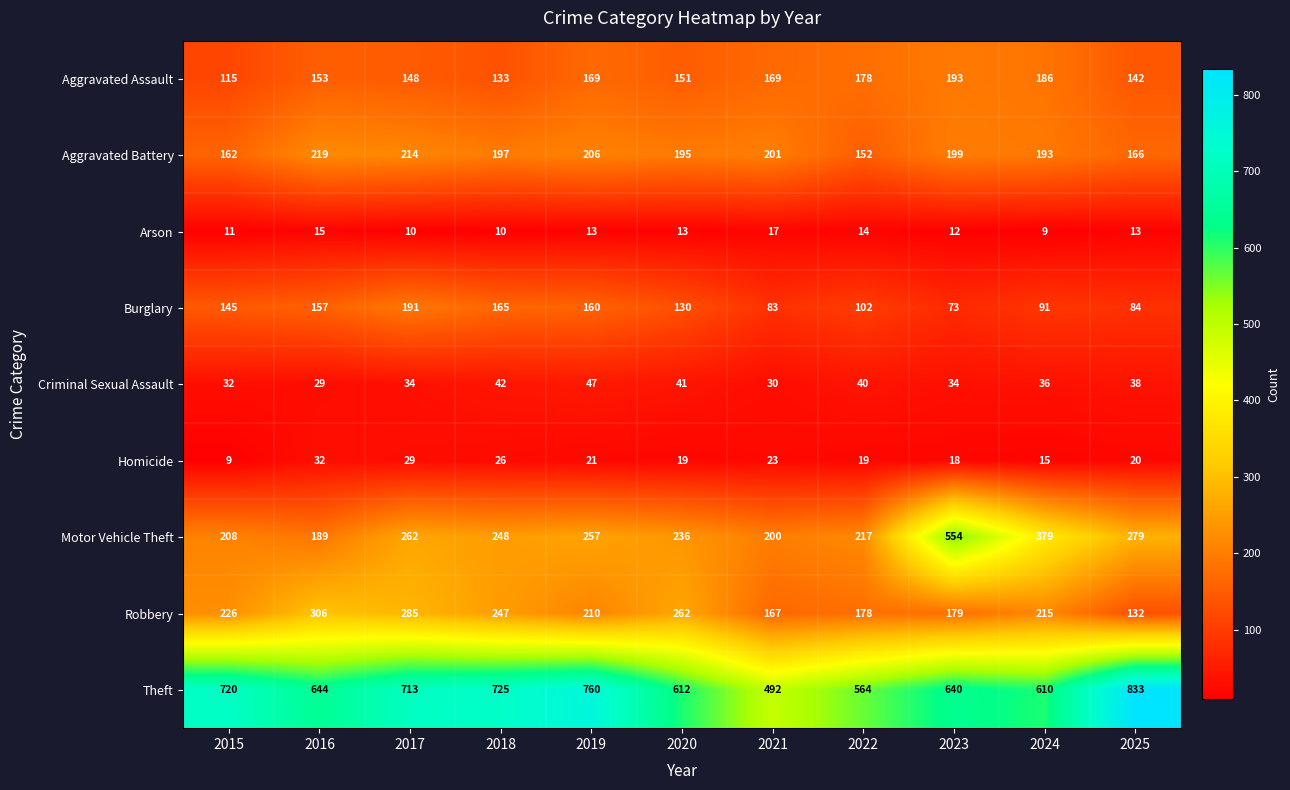

True or false: Arson has a value of 7 at 2015.

False